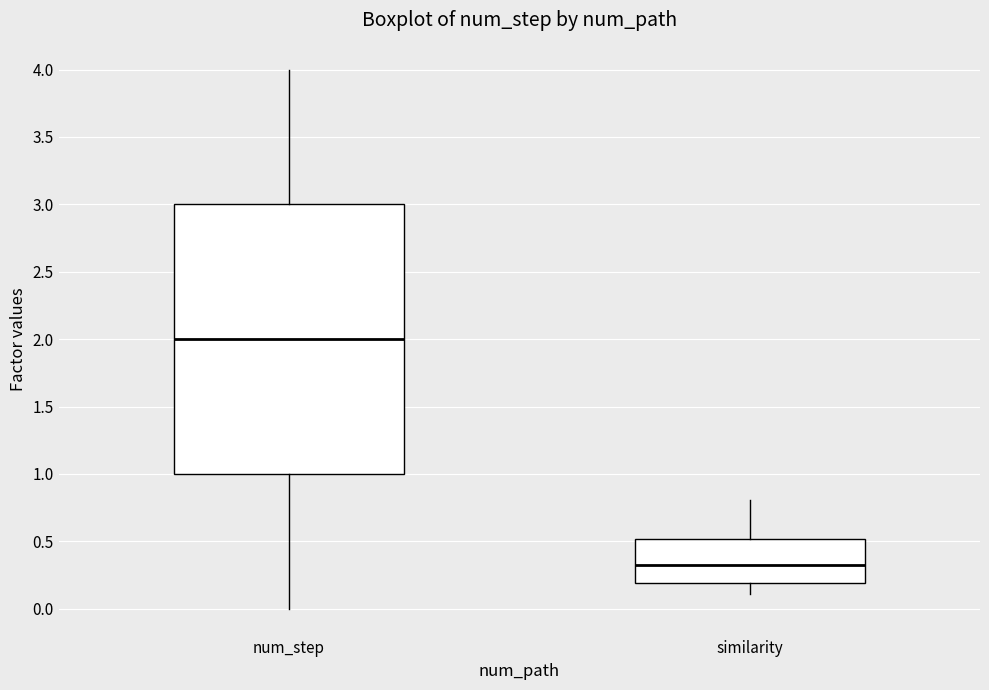

Where is the lower edge of the box for similarity on the y-axis? The values are not printed on the chart, so give them approximately, as read against the axis.

0.2